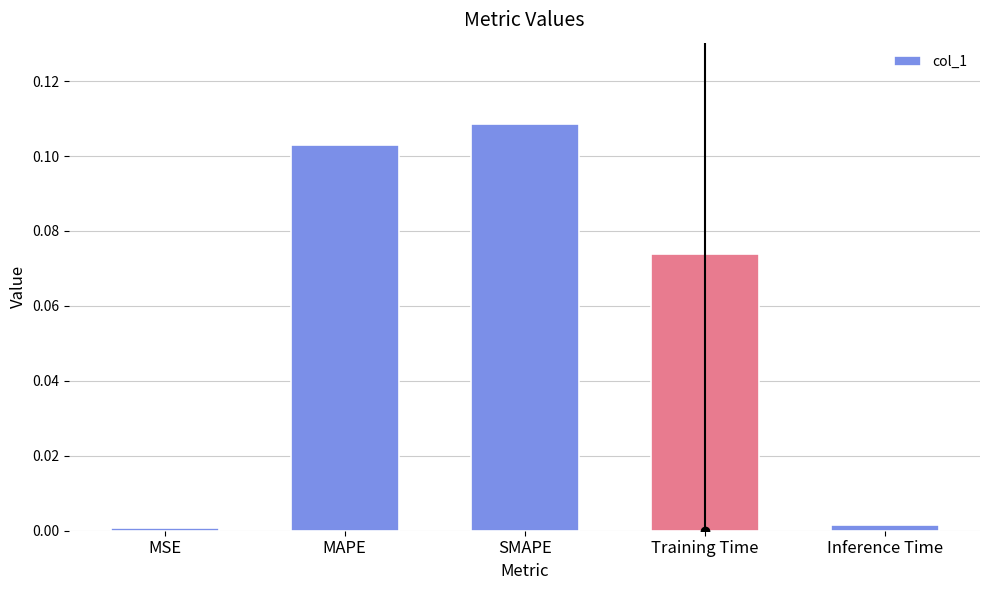

What is the sum of the values at MAPE and SMAPE?

0.2